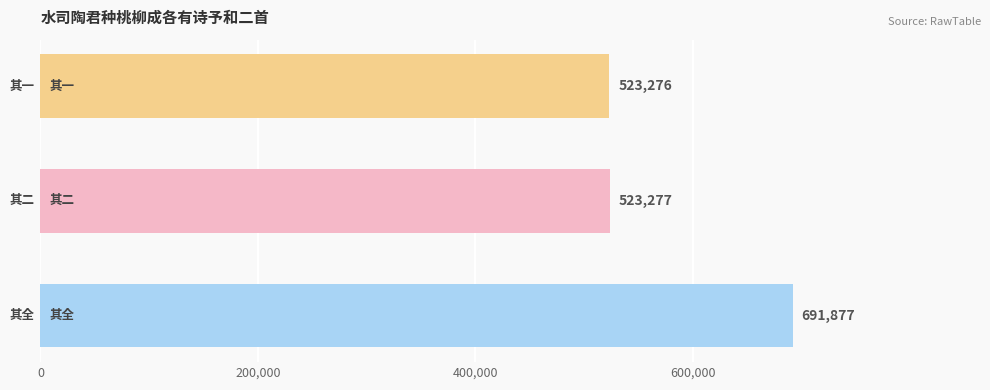

What is the minimum value shown in the chart?

523276